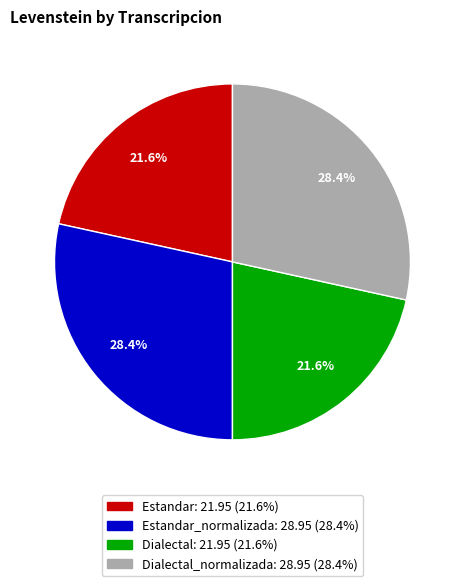

Does any single category account for the majority?

No